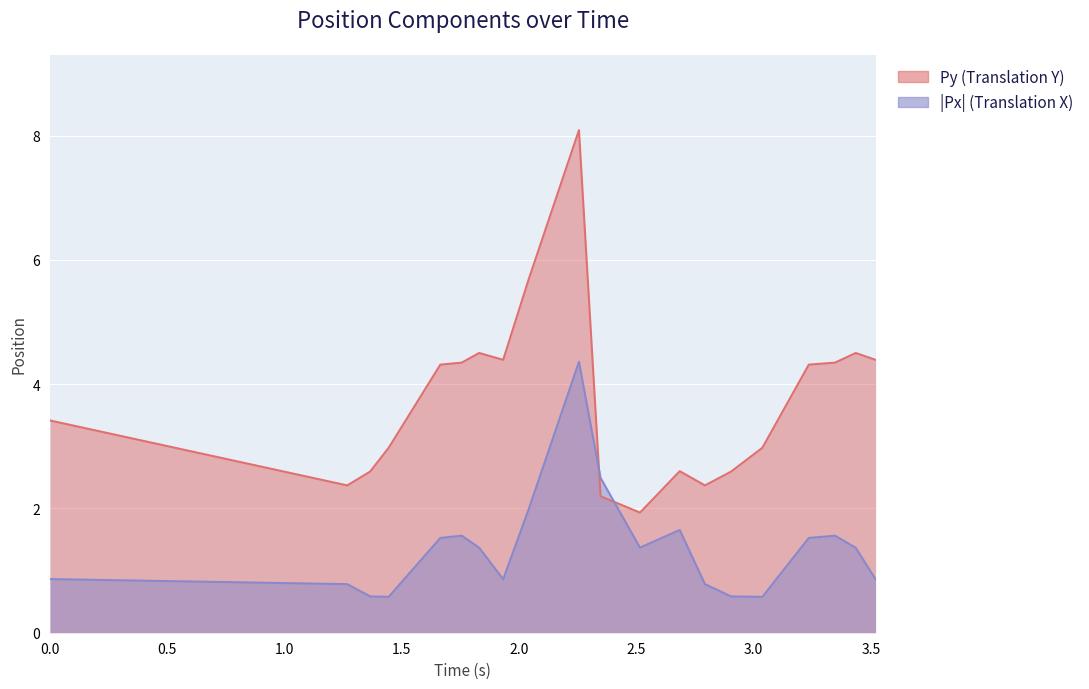

Rank the series by their average value, from lowest to highest.

|Px| (Translation X), Py (Translation Y)